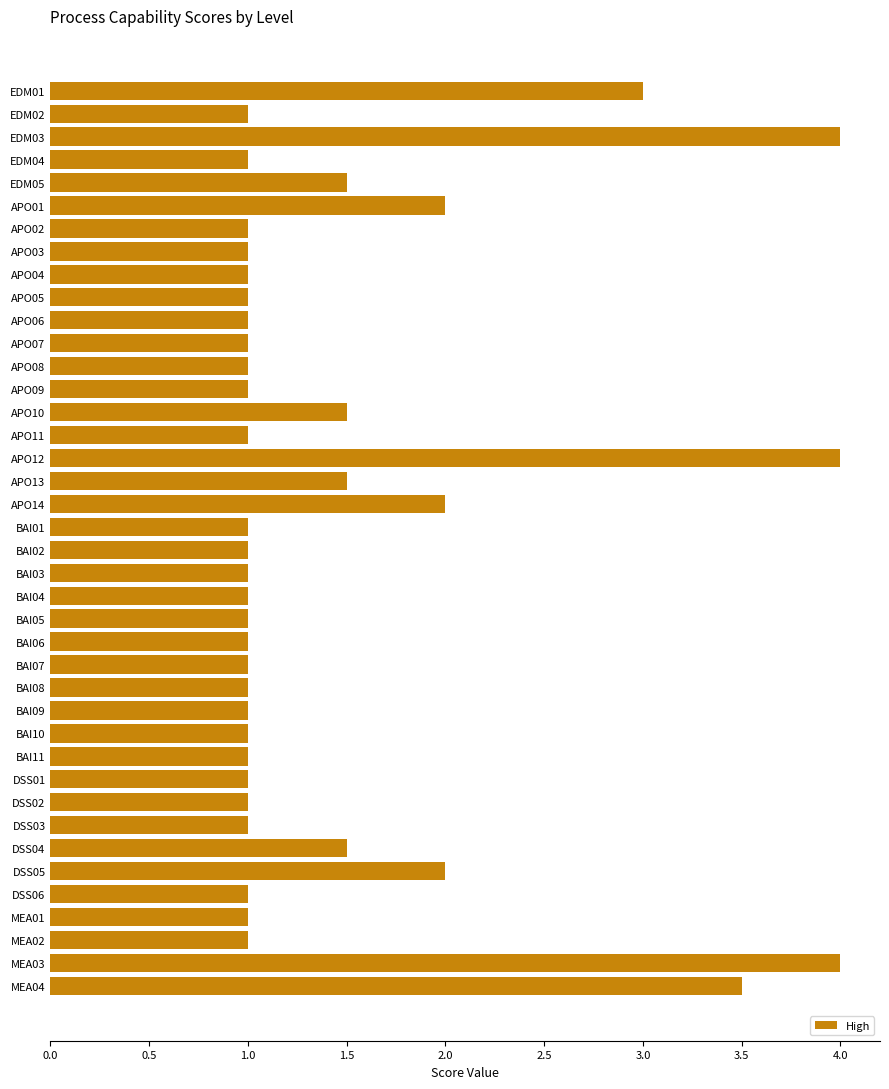

Does the chart contain stacked bars?

No